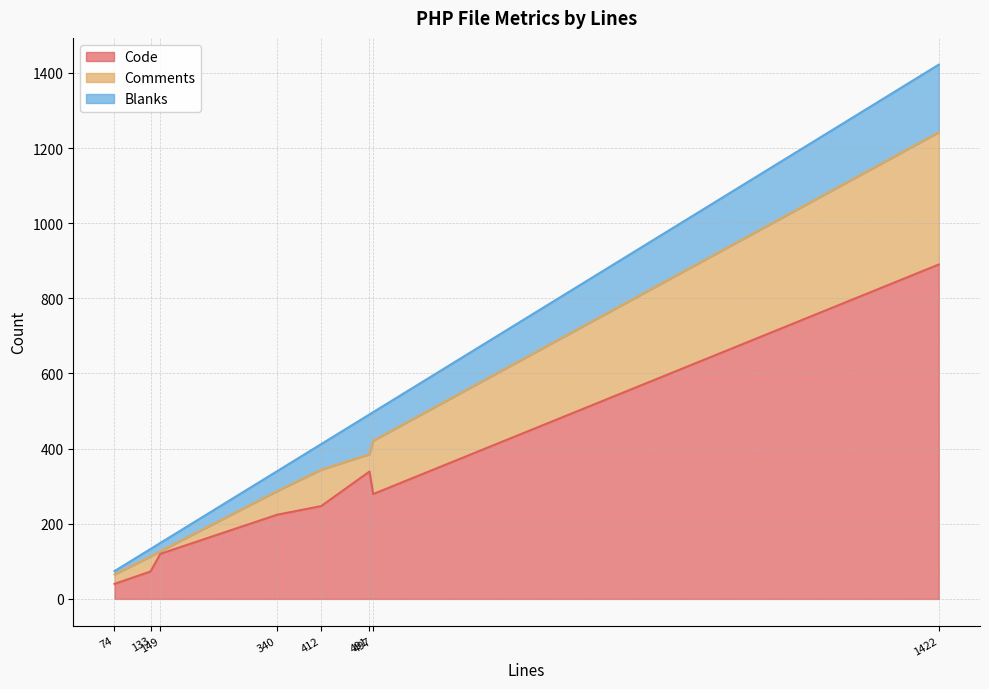

How many lines are shown in the chart?

3